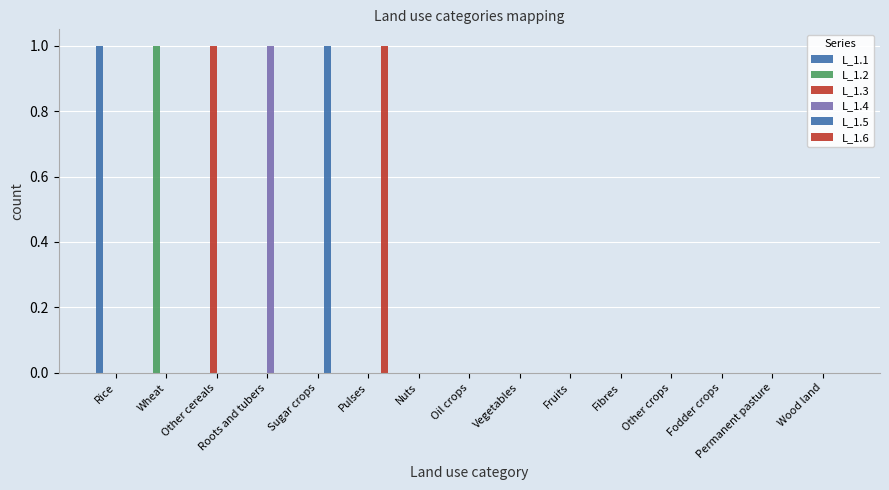

Which series has the largest total across all categories?

L_1.1